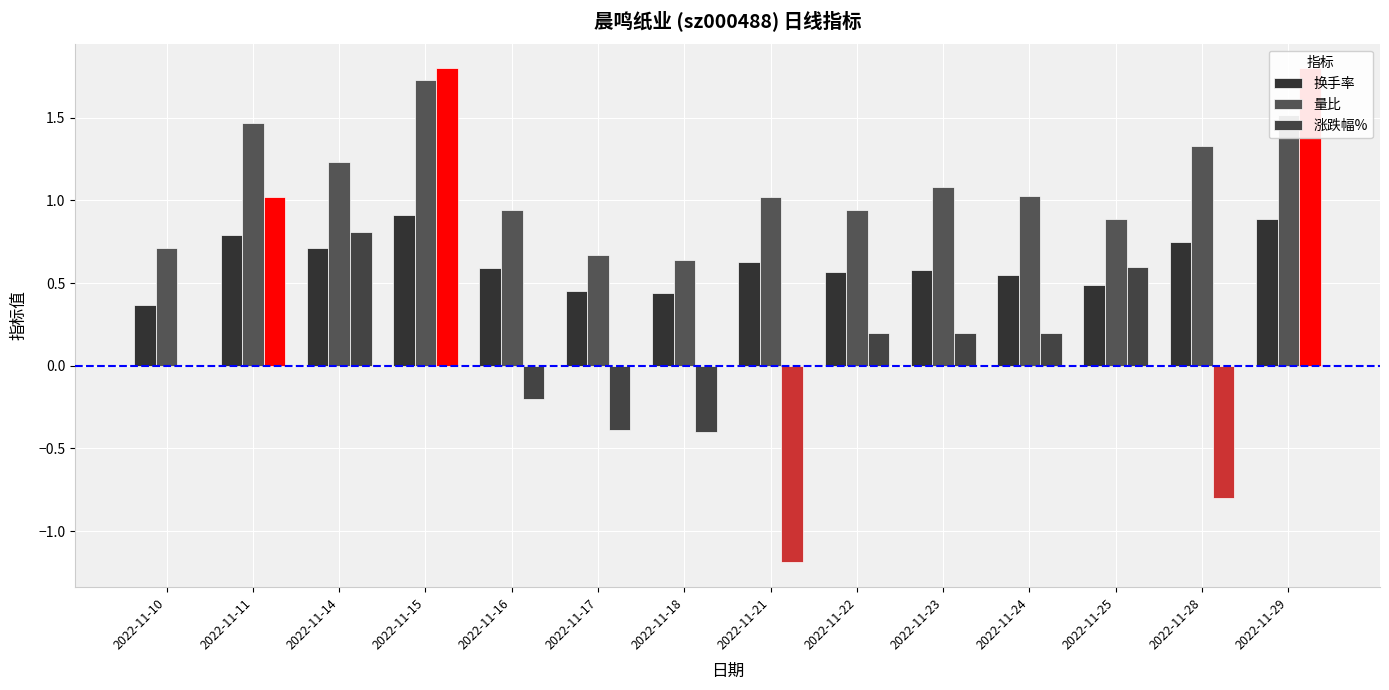

What is the difference between the maximum and minimum values in the 换手率 series?

0.5